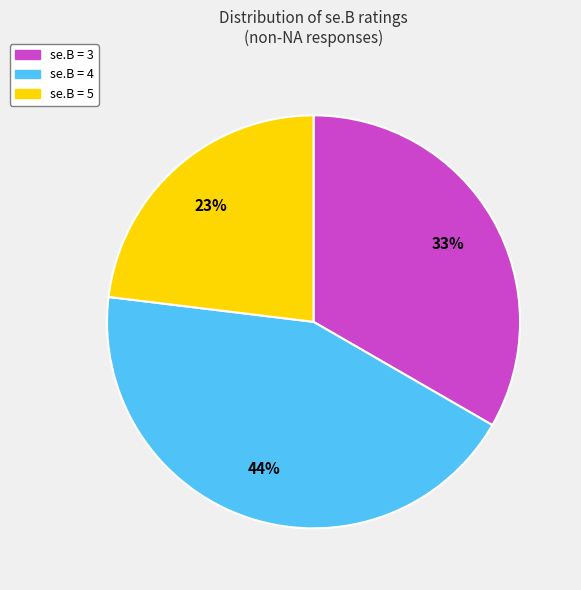

To the nearest percent, what is the difference between the largest and smallest slice percentages?

21%